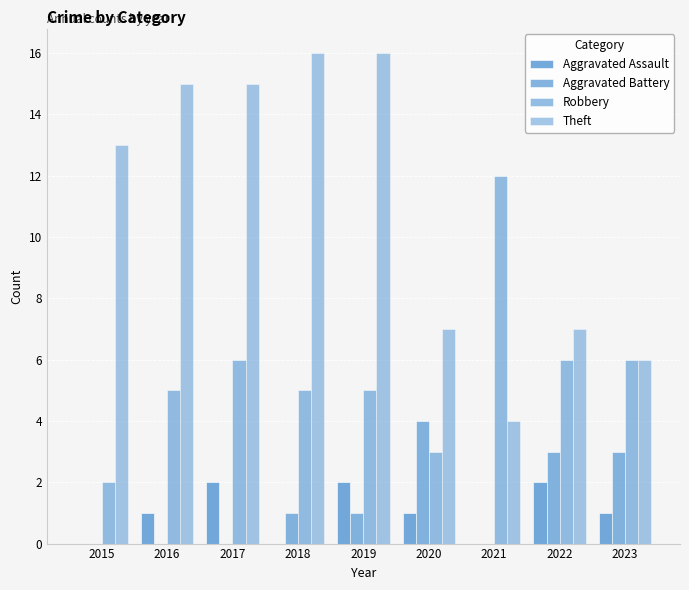

Count the number of categories in the chart.

9